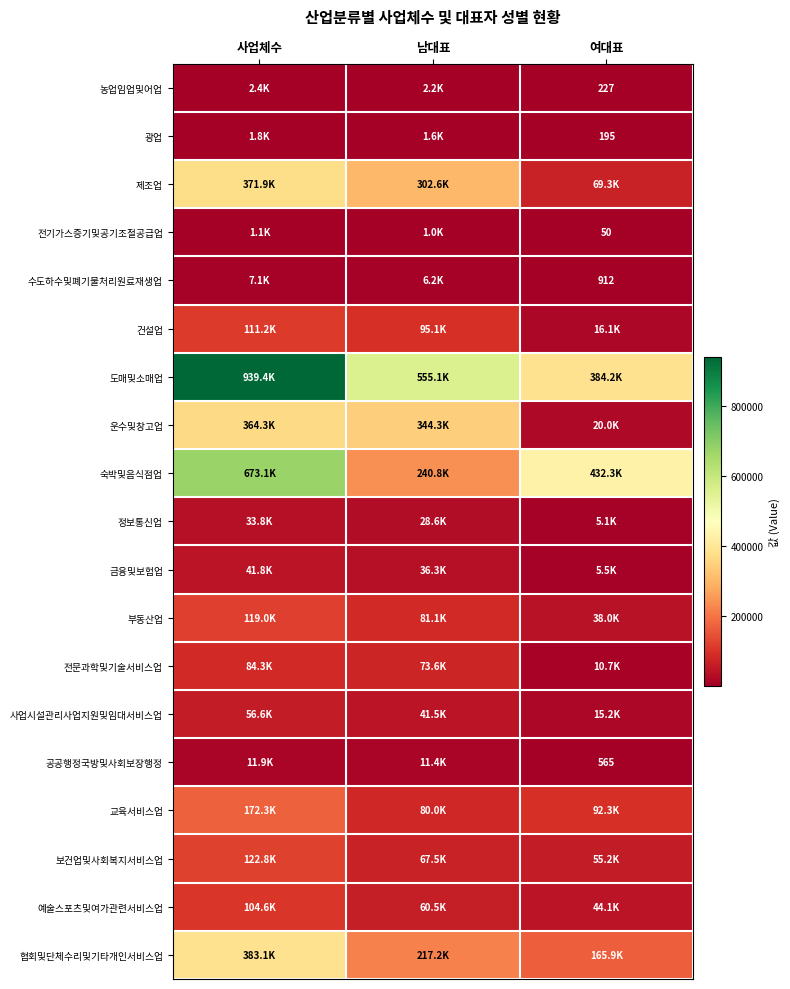

Is it true that 공공행정국방및사회보장행정 equals 323 at 여대표?

False